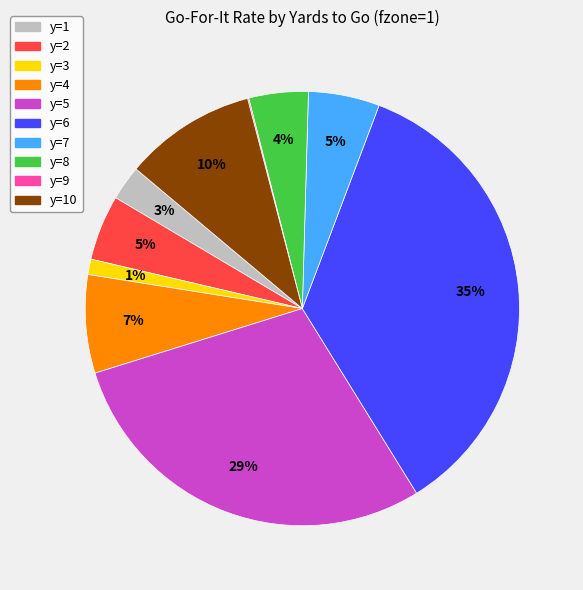

What percentage is the y=7 slice, to the nearest percent?

5%